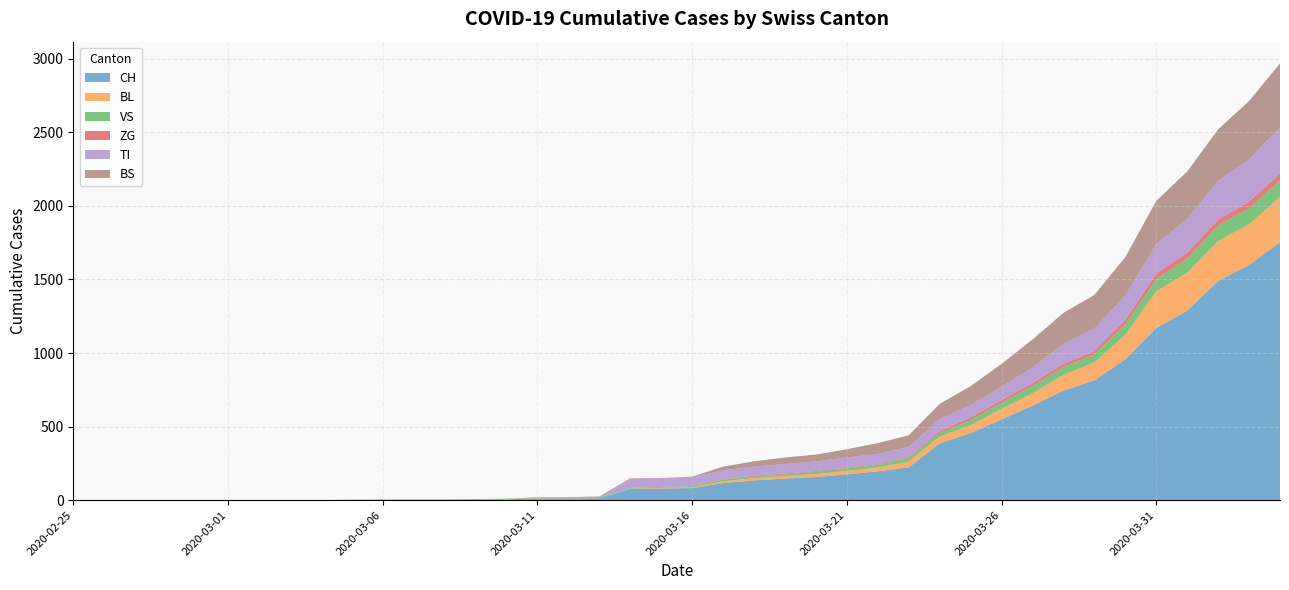

Reading left to right, extract all data points from this chart.

CH: 2020-02-25=0	2020-02-26=0	2020-02-27=0	2020-02-28=0	2020-02-29=0	2020-03-01=0	2020-03-02=0	2020-03-03=0	2020-03-04=0	2020-03-05=2	2020-03-06=3	2020-03-07=3	2020-03-08=3	2020-03-09=5	2020-03-10=6	2020-03-11=11	2020-03-12=12	2020-03-13=14	2020-03-14=76	2020-03-15=79	2020-03-16=82	2020-03-17=116	2020-03-18=134	2020-03-19=147	2020-03-20=157	2020-03-21=175	2020-03-22=196	2020-03-23=223	2020-03-24=386	2020-03-25=456	2020-03-26=548	2020-03-27=642	2020-03-28=744	2020-03-29=814	2020-03-30=957	2020-03-31=1169	2020-04-01=1288	2020-04-02=1490	2020-04-03=1599	2020-04-04=1753
BL: 2020-02-25=0	2020-02-26=0	2020-02-27=0	2020-02-28=0	2020-02-29=0	2020-03-01=0	2020-03-02=0	2020-03-03=0	2020-03-04=0	2020-03-05=0	2020-03-06=0	2020-03-07=0	2020-03-08=0	2020-03-09=1	2020-03-10=2	2020-03-11=2	2020-03-12=2	2020-03-13=2	2020-03-14=2	2020-03-15=5	2020-03-16=5	2020-03-17=13	2020-03-18=16	2020-03-19=17	2020-03-20=20	2020-03-21=24	2020-03-22=25	2020-03-23=40	2020-03-24=46	2020-03-25=53	2020-03-26=73	2020-03-27=84	2020-03-28=108	2020-03-29=123	2020-03-30=167	2020-03-31=251	2020-04-01=258	2020-04-02=272	2020-04-03=277	2020-04-04=309
VS: 2020-02-25=0	2020-02-26=0	2020-02-27=0	2020-02-28=0	2020-02-29=0	2020-03-01=0	2020-03-02=0	2020-03-03=0	2020-03-04=0	2020-03-05=2	2020-03-06=2	2020-03-07=2	2020-03-08=2	2020-03-09=2	2020-03-10=2	2020-03-11=3	2020-03-12=3	2020-03-13=5	2020-03-14=6	2020-03-15=6	2020-03-16=8	2020-03-17=11	2020-03-18=11	2020-03-19=12	2020-03-20=15	2020-03-21=17	2020-03-22=19	2020-03-23=24	2020-03-24=25	2020-03-25=35	2020-03-26=41	2020-03-27=50	2020-03-28=53	2020-03-29=54	2020-03-30=71	2020-03-31=81	2020-04-01=96	2020-04-02=104	2020-04-03=109	2020-04-04=112
ZG: 2020-02-25=0	2020-02-26=0	2020-02-27=0	2020-02-28=0	2020-02-29=0	2020-03-01=0	2020-03-02=0	2020-03-03=0	2020-03-04=0	2020-03-05=0	2020-03-06=0	2020-03-07=0	2020-03-08=0	2020-03-09=0	2020-03-10=0	2020-03-11=0	2020-03-12=0	2020-03-13=0	2020-03-14=0	2020-03-15=0	2020-03-16=0	2020-03-17=1	2020-03-18=5	2020-03-19=5	2020-03-20=5	2020-03-21=5	2020-03-22=5	2020-03-23=5	2020-03-24=12	2020-03-25=18	2020-03-26=18	2020-03-27=18	2020-03-28=21	2020-03-29=21	2020-03-30=29	2020-03-31=39	2020-04-01=40	2020-04-02=41	2020-04-03=44	2020-04-04=46
TI: 2020-02-25=0	2020-02-26=0	2020-02-27=0	2020-02-28=0	2020-02-29=0	2020-03-01=0	2020-03-02=0	2020-03-03=0	2020-03-04=0	2020-03-05=0	2020-03-06=0	2020-03-07=0	2020-03-08=0	2020-03-09=0	2020-03-10=0	2020-03-11=0	2020-03-12=0	2020-03-13=0	2020-03-14=61	2020-03-15=61	2020-03-16=61	2020-03-17=62	2020-03-18=62	2020-03-19=65	2020-03-20=67	2020-03-21=68	2020-03-22=70	2020-03-23=71	2020-03-24=80	2020-03-25=85	2020-03-26=91	2020-03-27=107	2020-03-28=136	2020-03-29=155	2020-03-30=165	2020-03-31=202	2020-04-01=229	2020-04-02=263	2020-04-03=287	2020-04-04=314
BS: 2020-02-25=0	2020-02-26=0	2020-02-27=0	2020-02-28=0	2020-02-29=0	2020-03-01=0	2020-03-02=0	2020-03-03=0	2020-03-04=0	2020-03-05=0	2020-03-06=0	2020-03-07=0	2020-03-08=0	2020-03-09=0	2020-03-10=0	2020-03-11=4	2020-03-12=4	2020-03-13=4	2020-03-14=4	2020-03-15=0	2020-03-16=4	2020-03-17=25	2020-03-18=36	2020-03-19=44	2020-03-20=46	2020-03-21=57	2020-03-22=73	2020-03-23=78	2020-03-24=105	2020-03-25=128	2020-03-26=155	2020-03-27=191	2020-03-28=211	2020-03-29=228	2020-03-30=263	2020-03-31=292	2020-04-01=323	2020-04-02=350	2020-04-03=397	2020-04-04=434